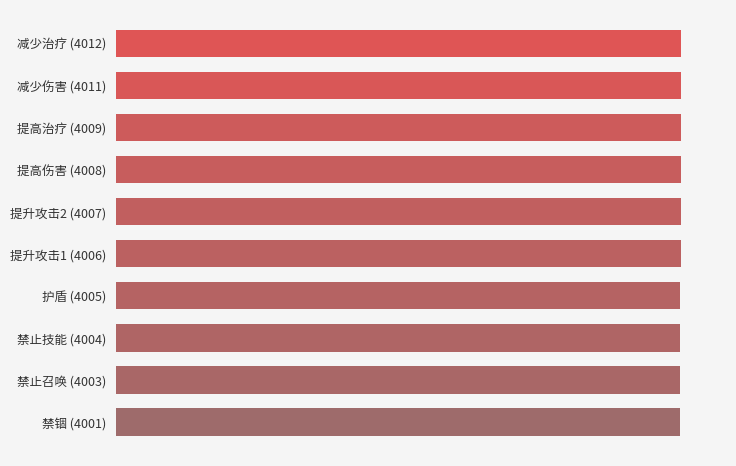

Are the bars horizontal?

Yes